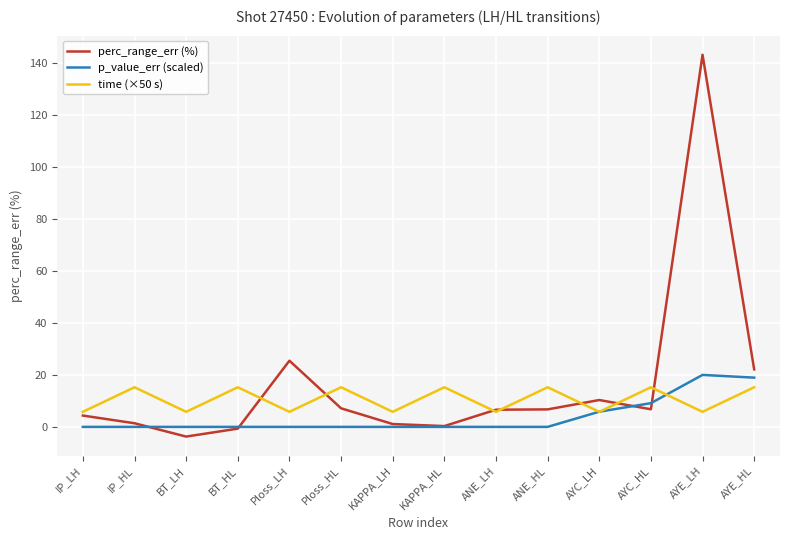

Which series changed the most between AYE_LH and AYE_HL?

perc_range_err (%)